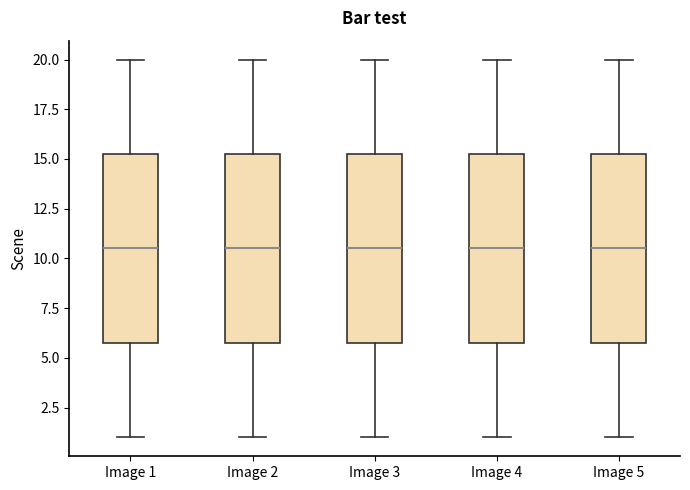

Where does the lower whisker of the box for Image 3 end on the y-axis? The values are not printed on the chart, so give them approximately, as read against the axis.

1.0